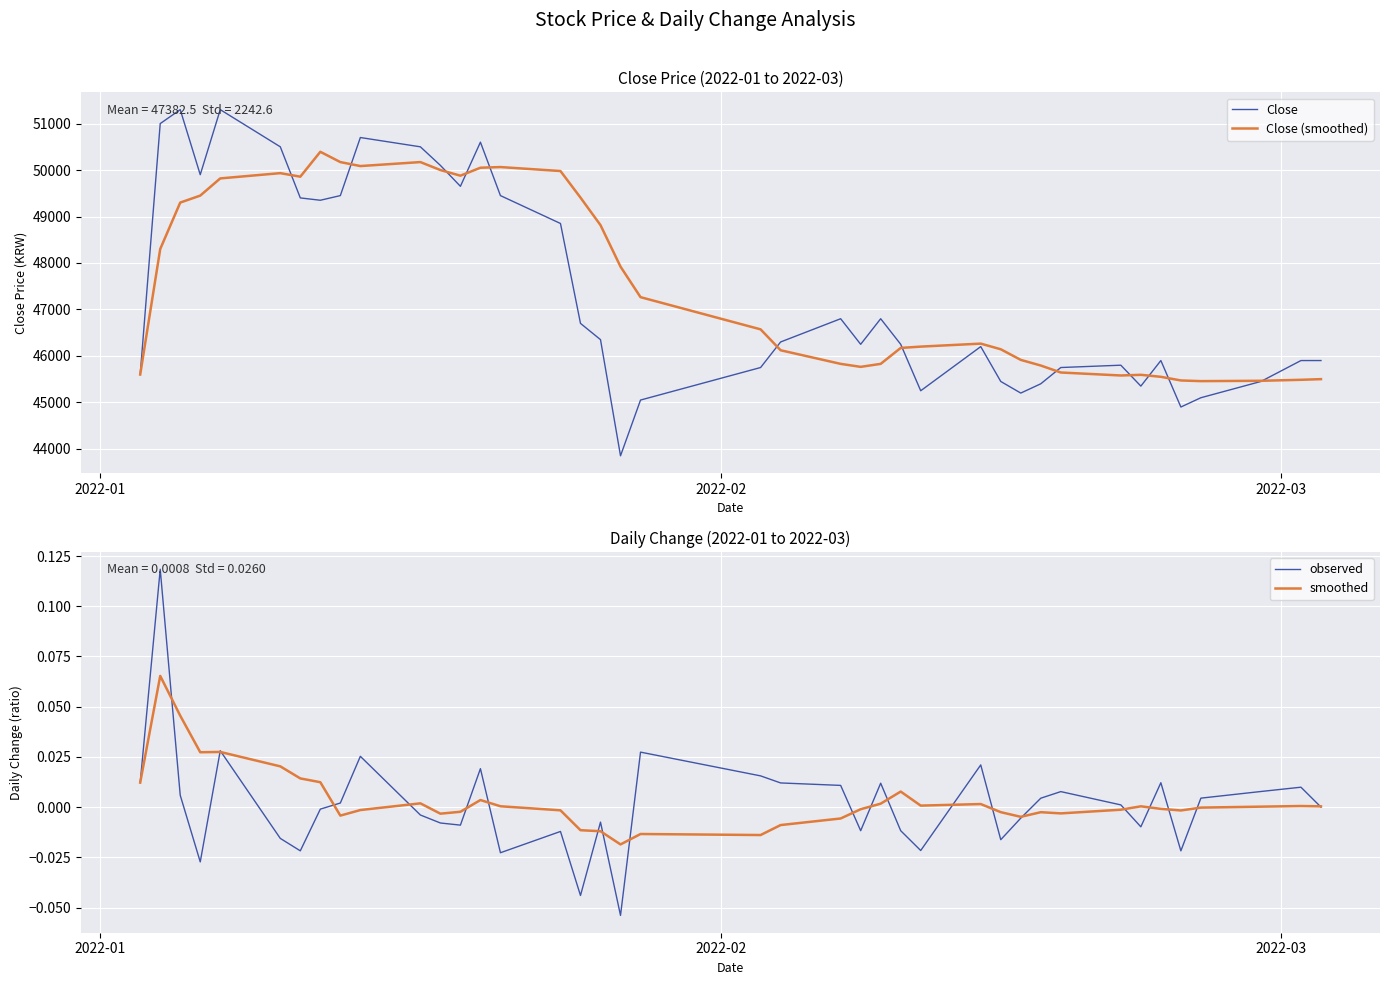

True or false: smoothed has a value of -0.0 at 20.

False